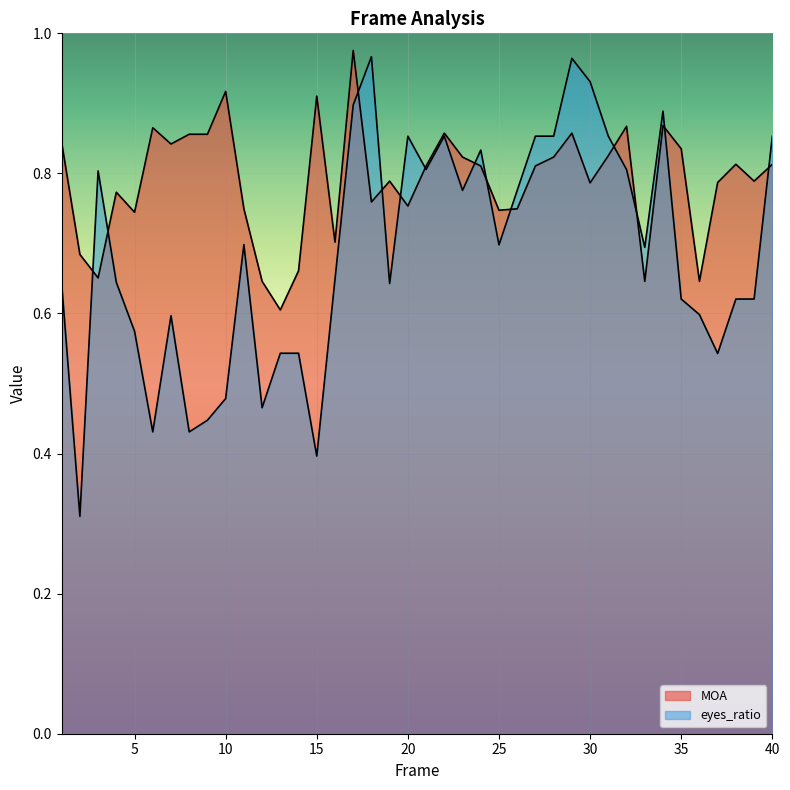

Rank the series by their average value, from highest to lowest.

MOA, eyes_ratio